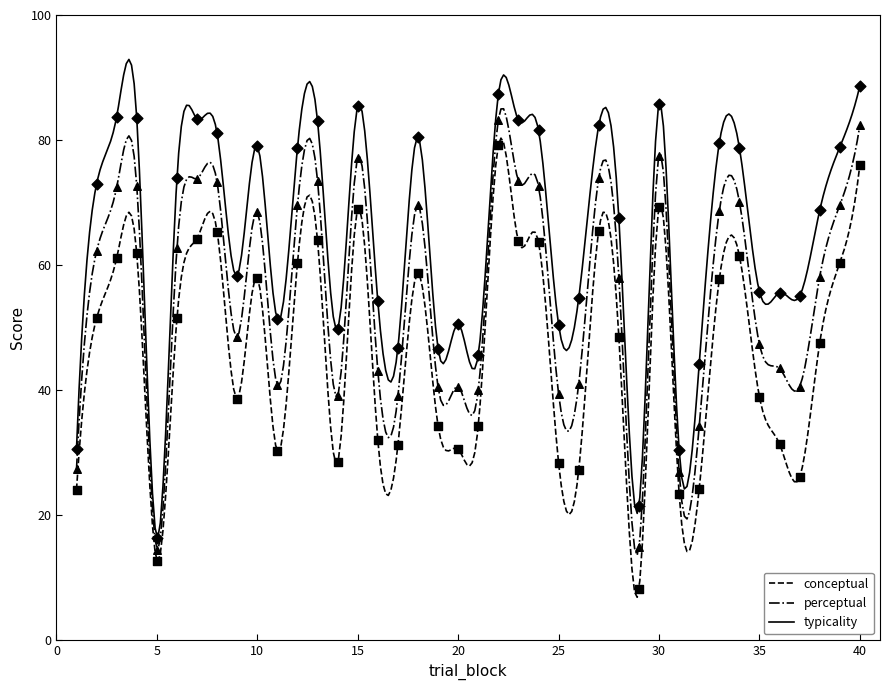

Which series contains the lowest Y value?

conceptual